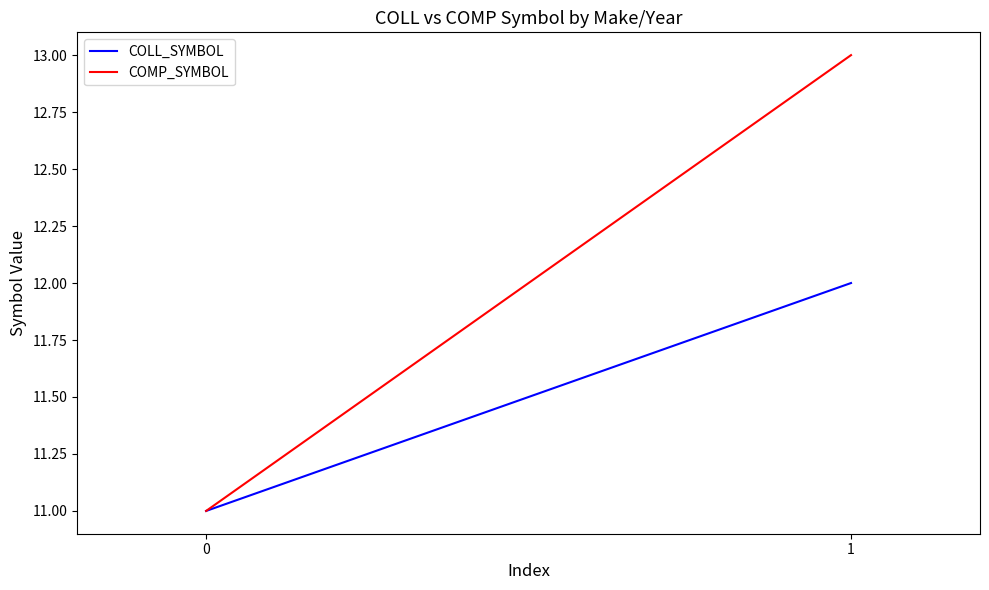

List the labels in order of COLL_SYMBOL value, largest first.

1, 0